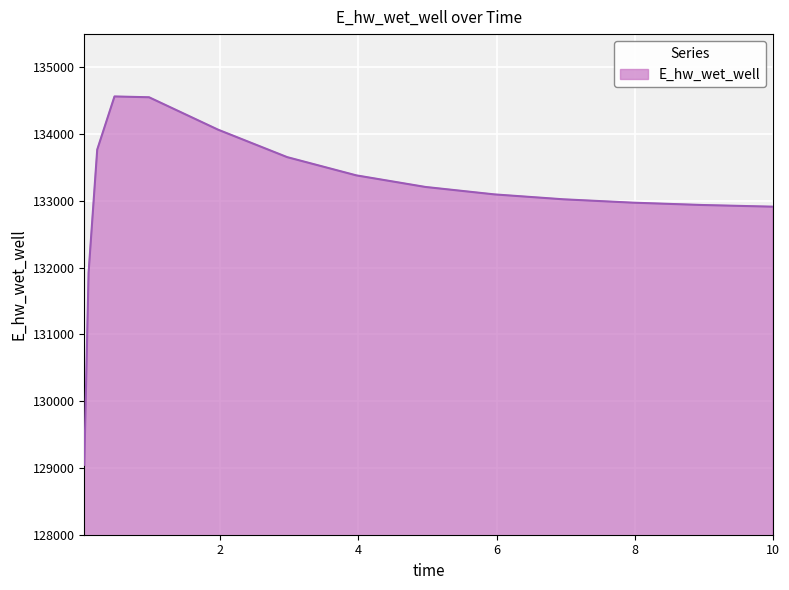

What is the difference between the maximum and minimum values?

5518.8